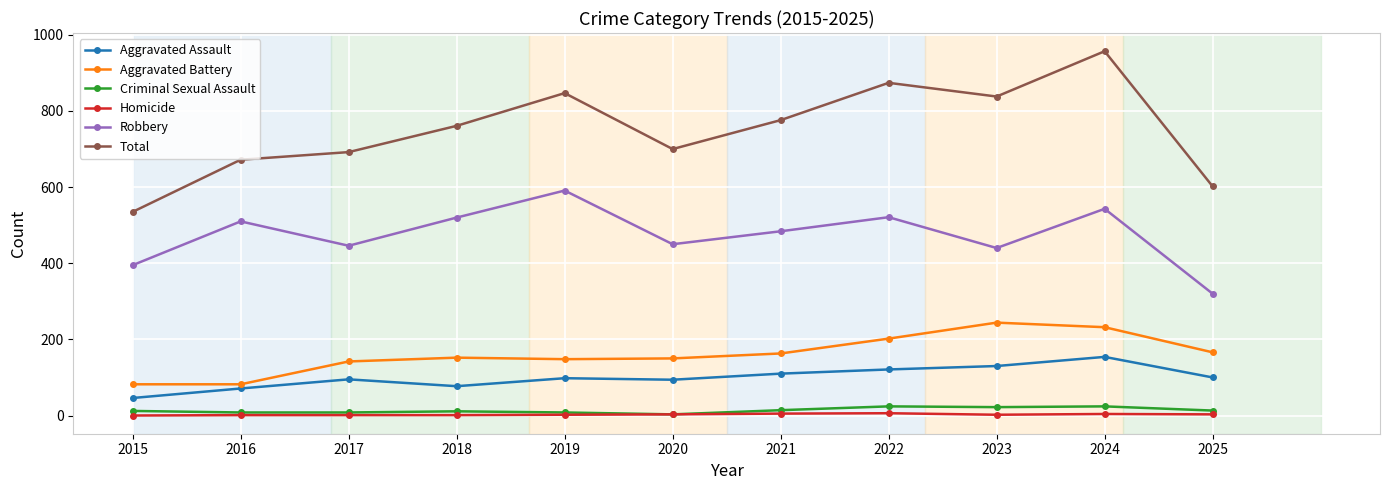

What is the difference between the maximum and minimum values in the Aggravated Battery series?

162